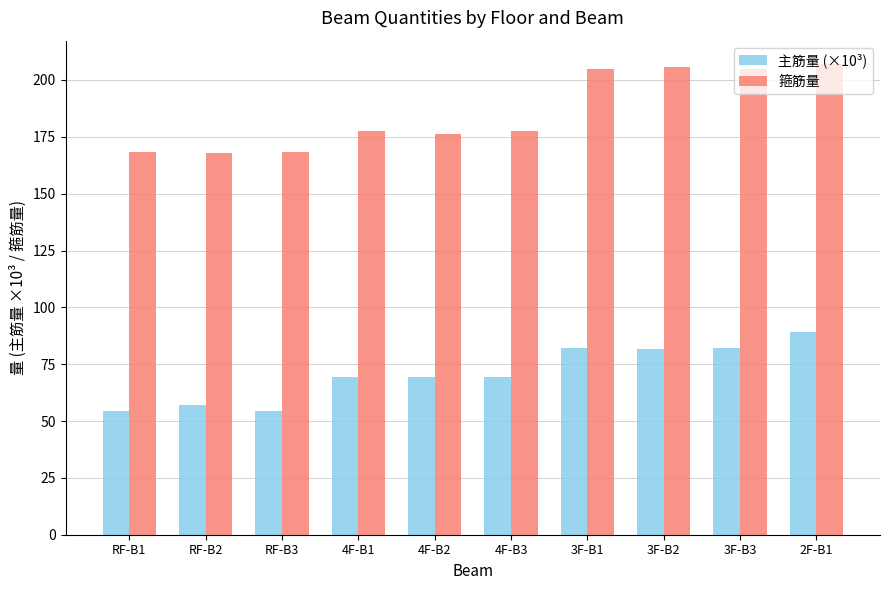

How many bars are there in total?

20